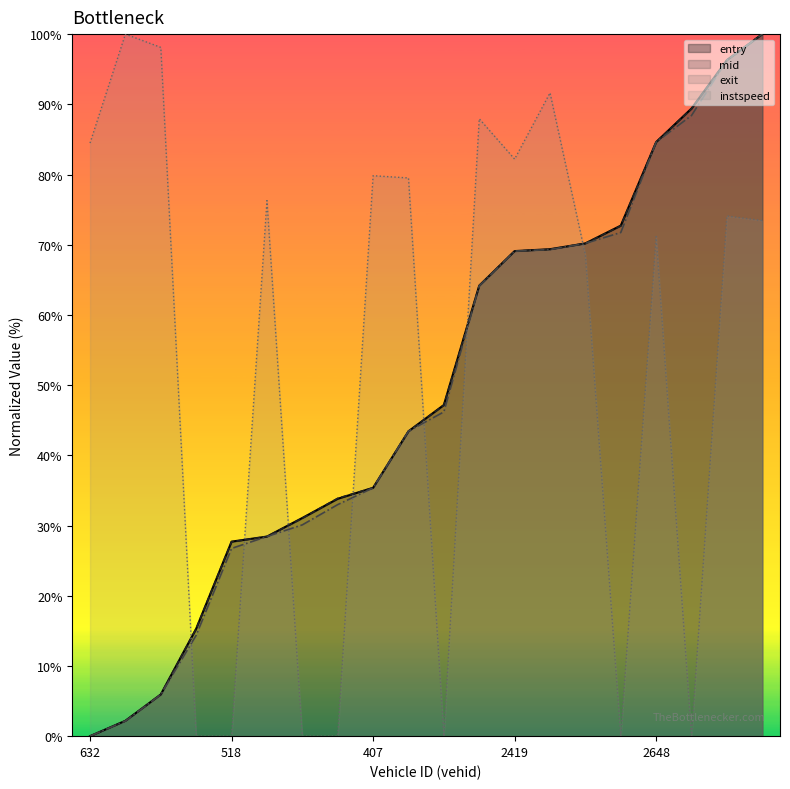

True or false: instspeed has more than 0 interior local peaks.

True